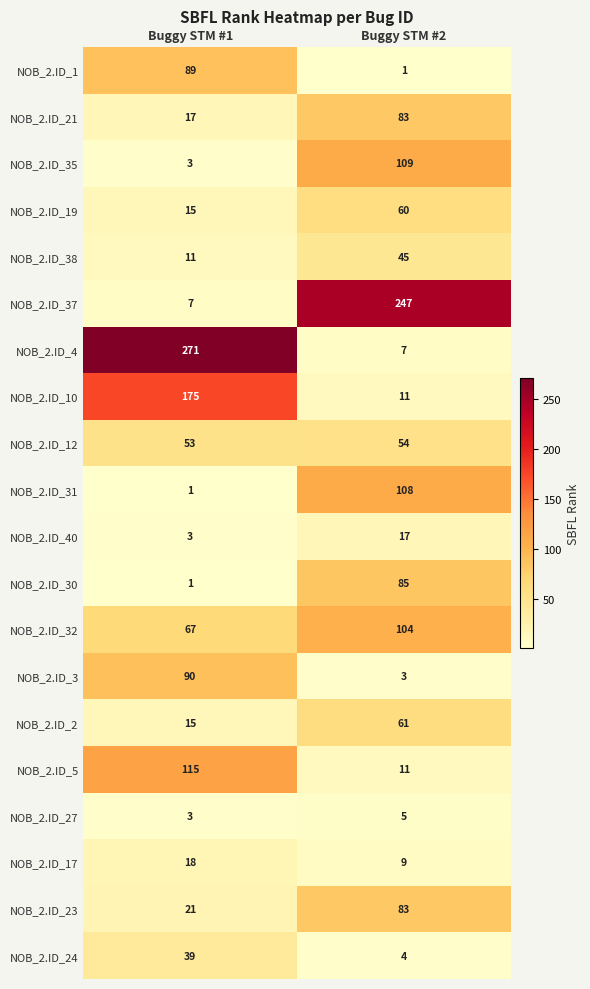

At how many categories does at least one series exceed 220?

2